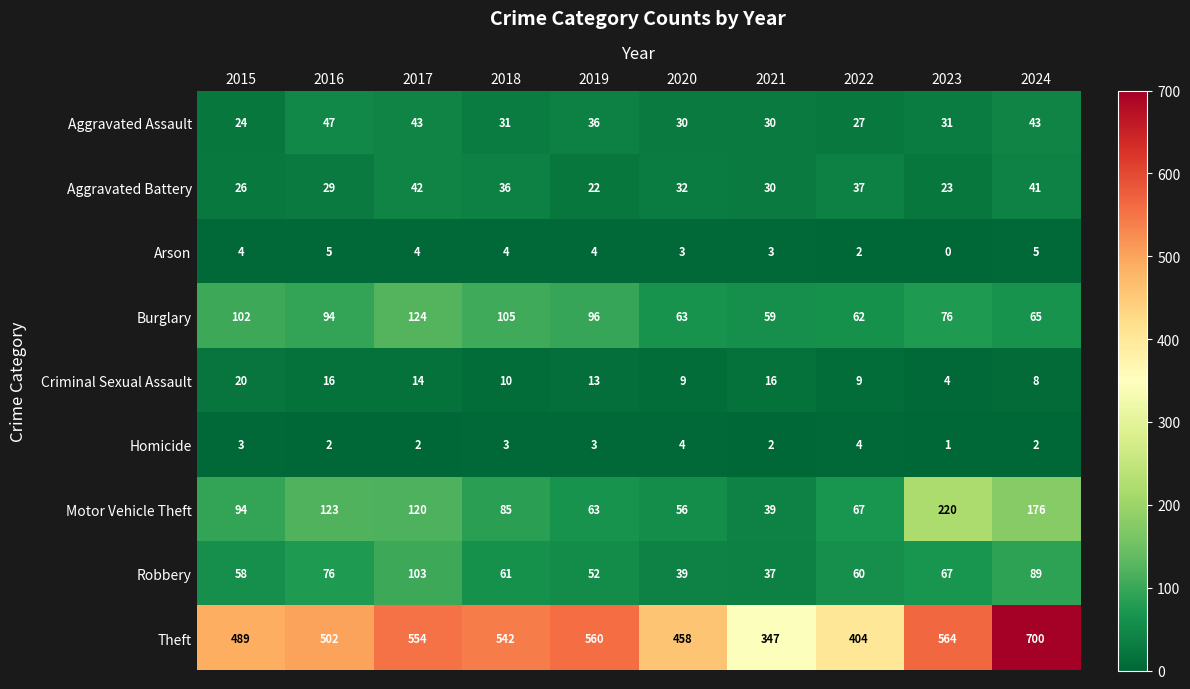

What value does the Motor Vehicle Theft series have at 2017?

120